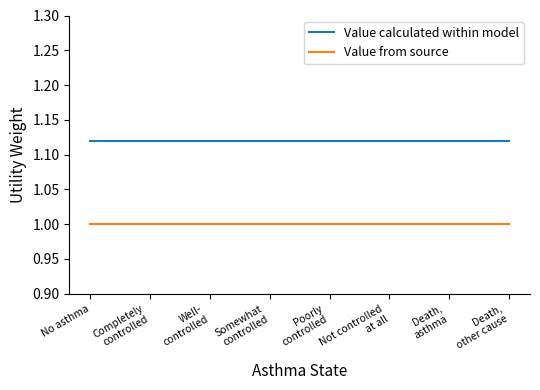

The Value calculated within model series shows 0.5 at Somewhat
controlled. True or false?

False